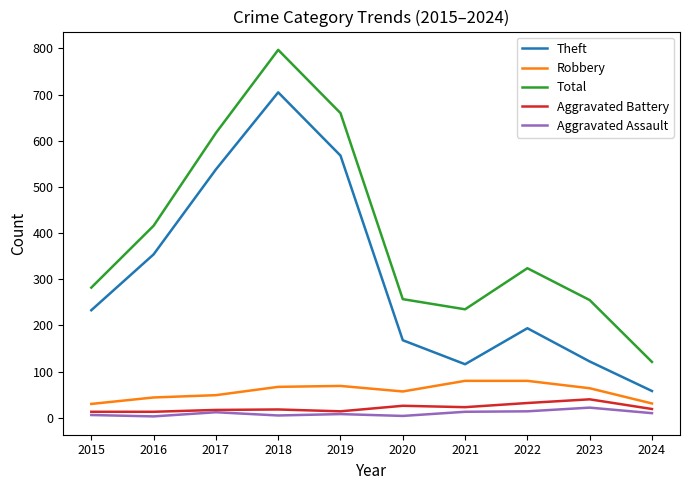

The value of Theft at 2016 is 533. True or false?

False